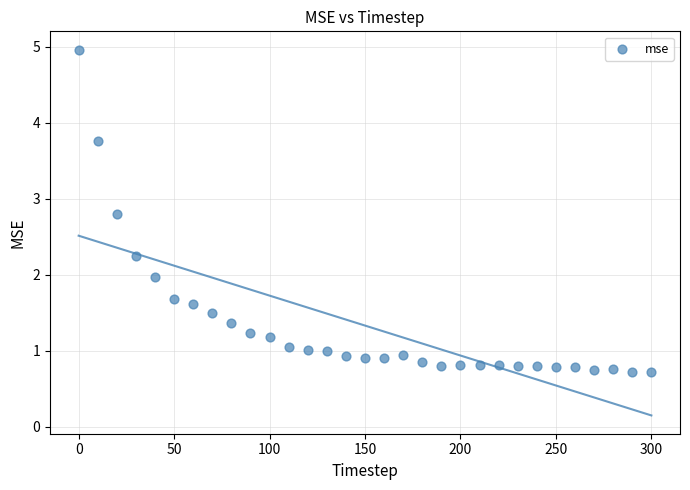

What is the range of X values (max minus min)?

300.0